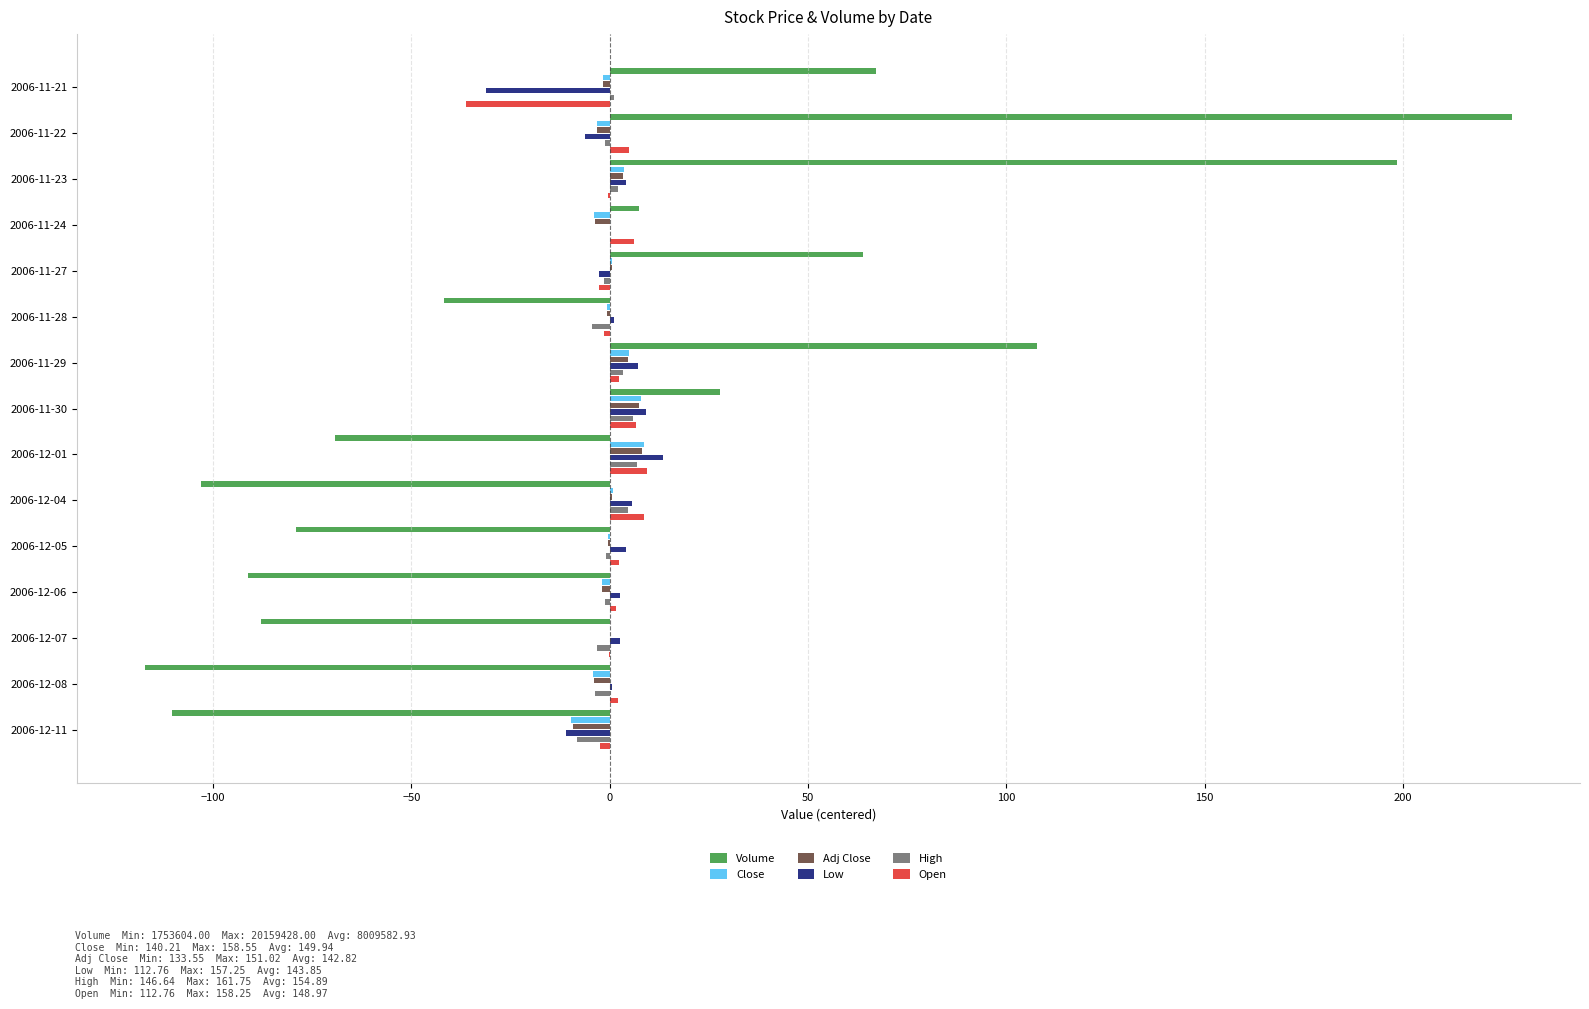

Is the value of Volume at 2006-12-11 greater than the value of Open at 2006-12-06?

No